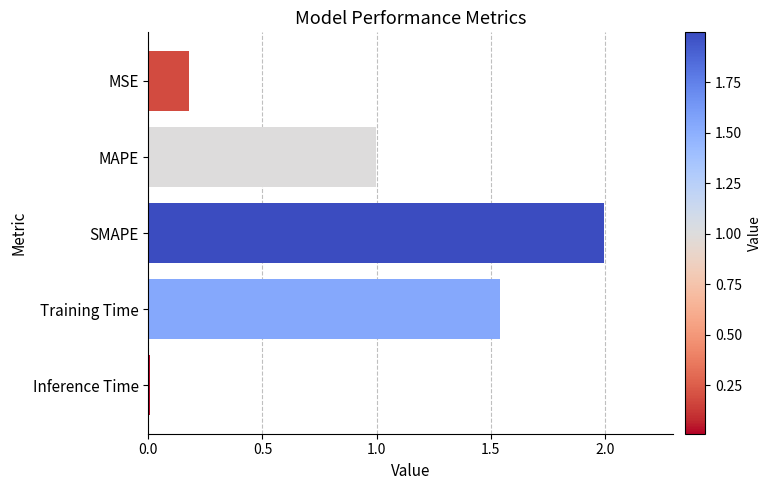

Is it true that the value at Inference Time is 0.0?

True